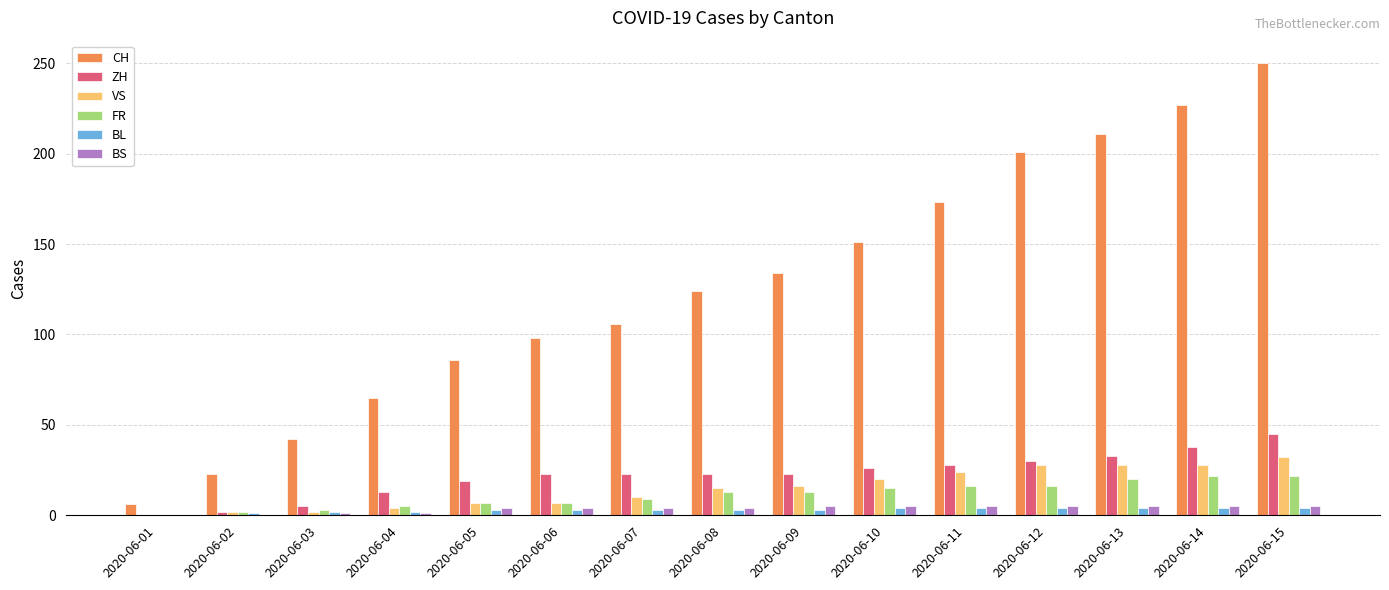

Count the number of data series in this chart.

6